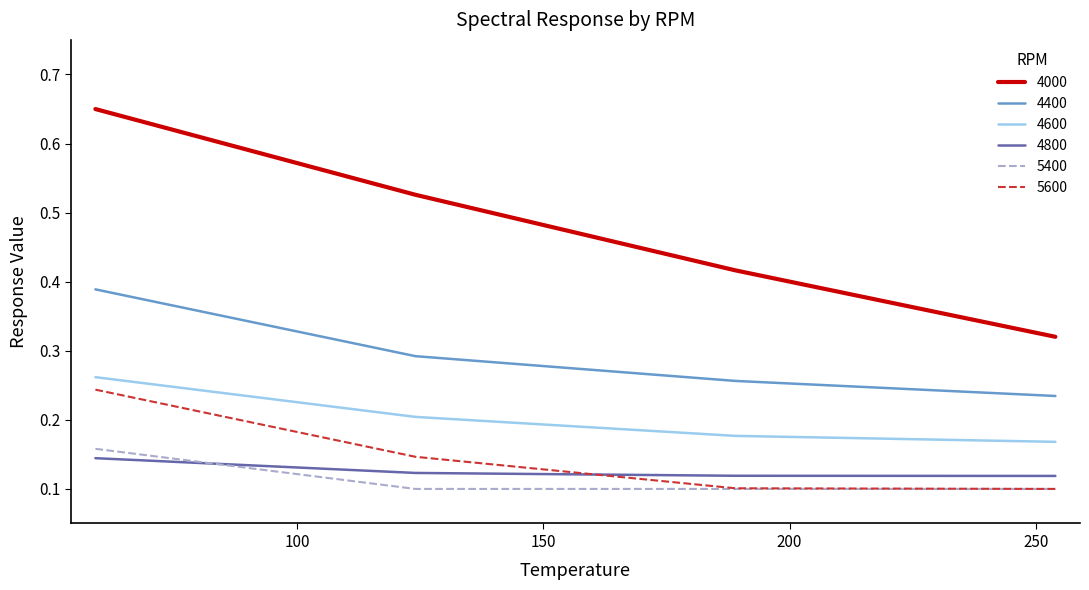

Which series has the largest total across all categories?

4000